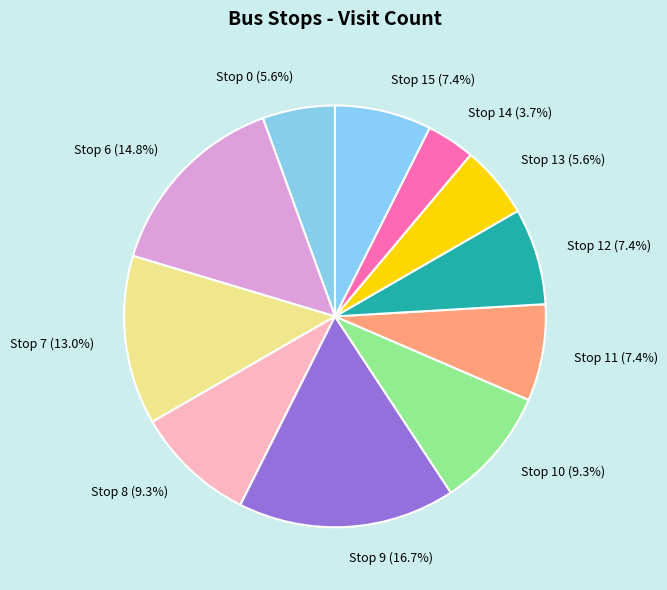

The Stop 14 slice represents 4% of the pie. True or false?

True